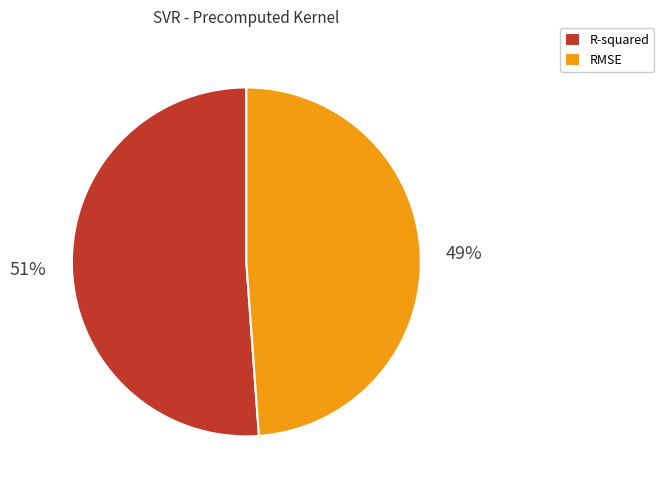

To the nearest percent, what is the difference between the largest and smallest slice percentages?

2%